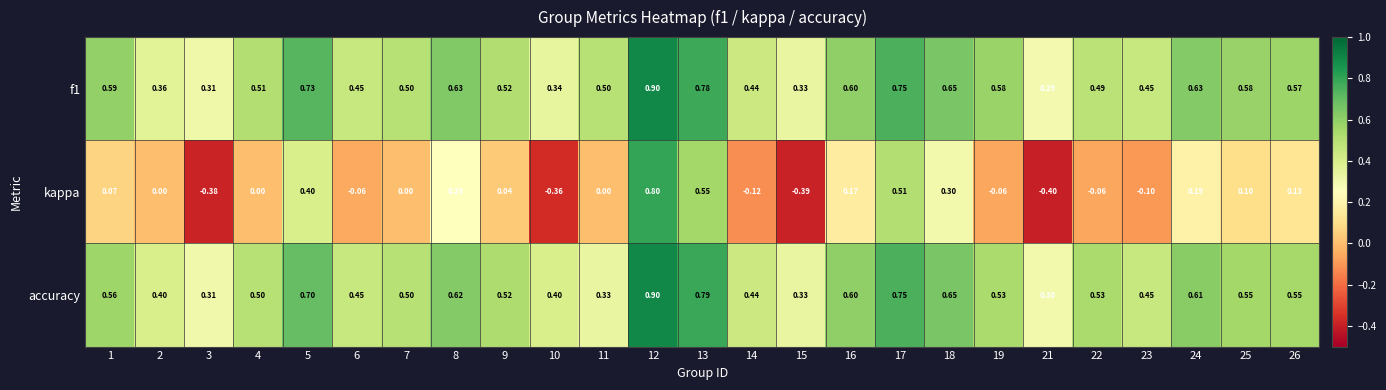

Is the value of f1 at 26 greater than the value of kappa at 24?

Yes